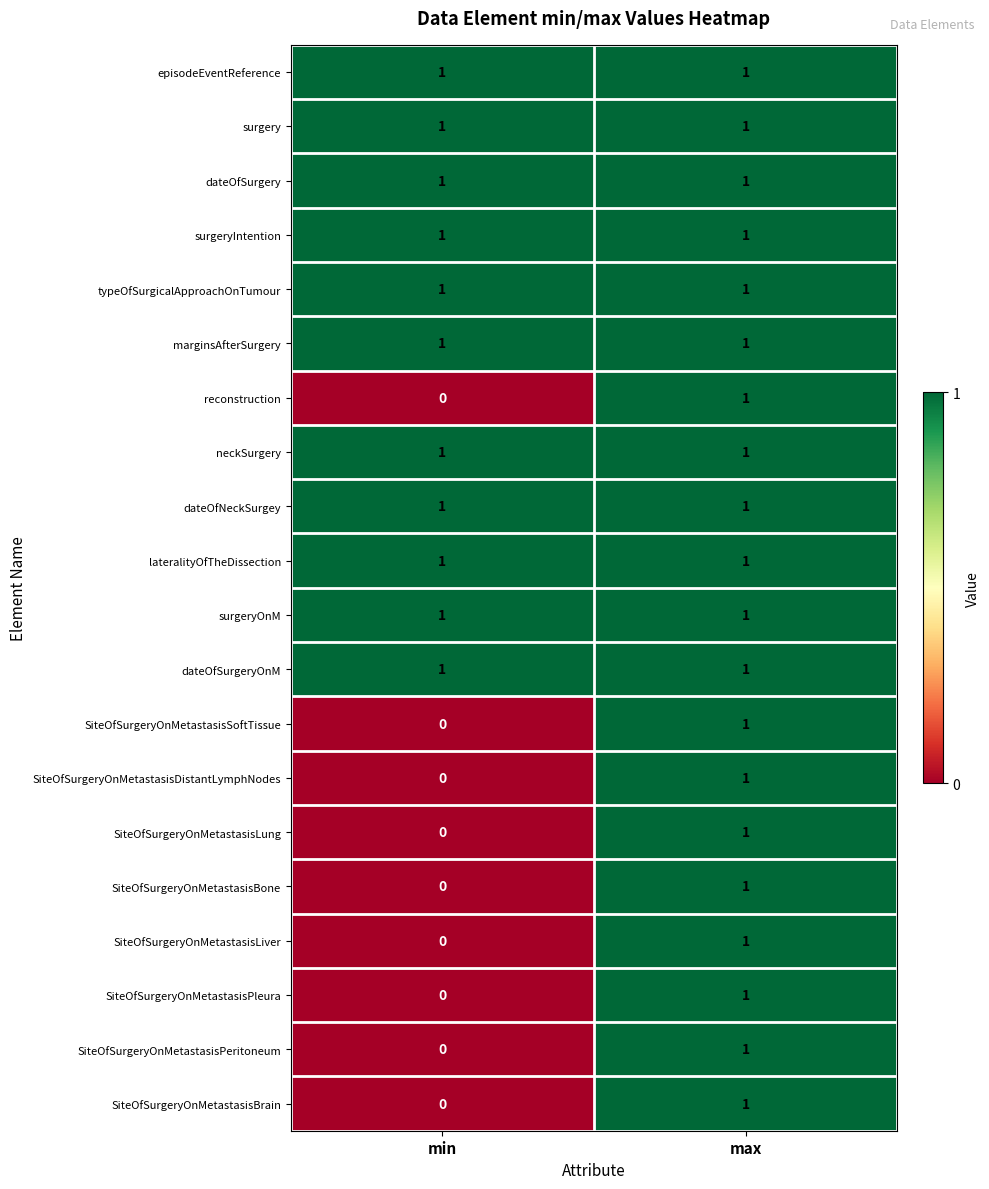

What is the total value across all series at max?

20